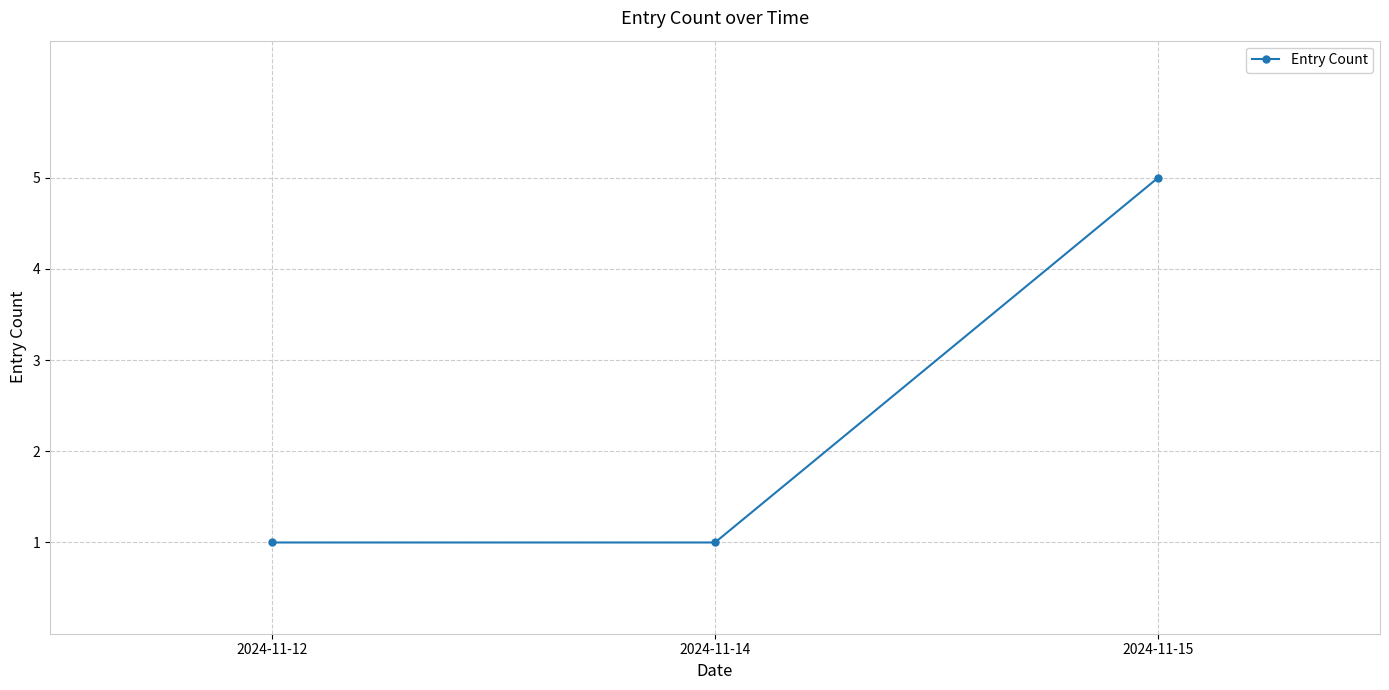

Does the chart have visible grid lines?

Yes